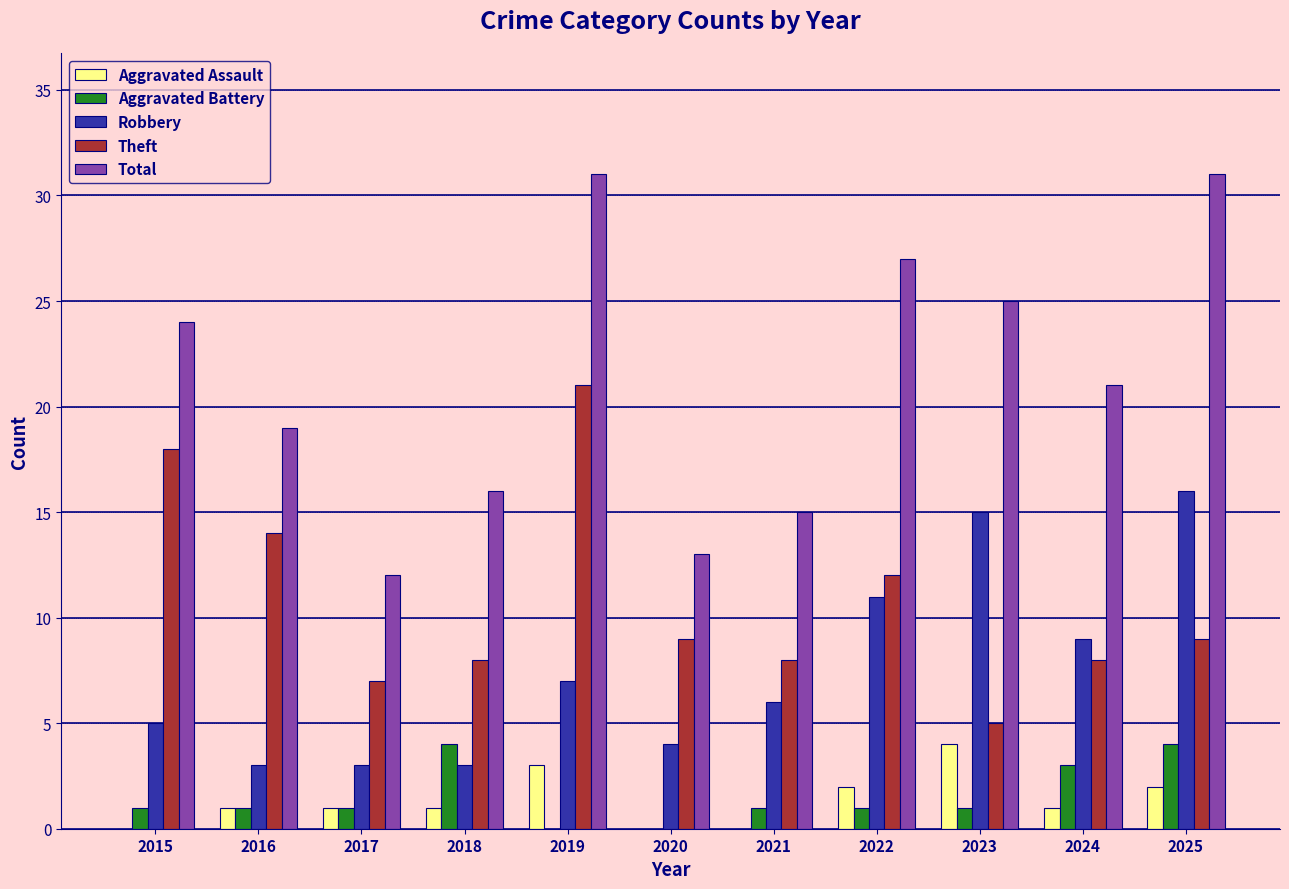

How many categories are shown in the chart?

11